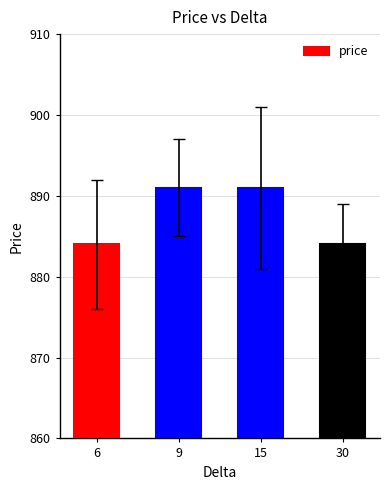

Reading left to right, list all the values displayed in this chart.

884	891	891	884